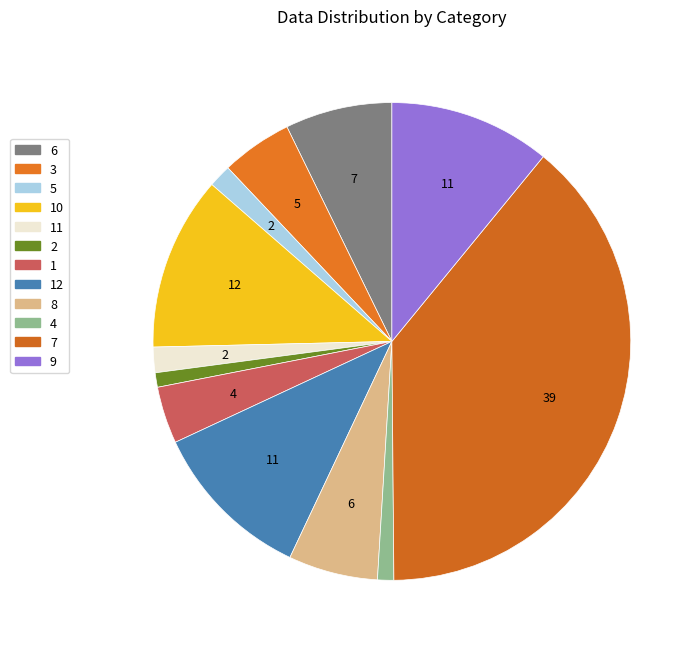

What is the ratio of the value at 4 to the value at 6?

0.2